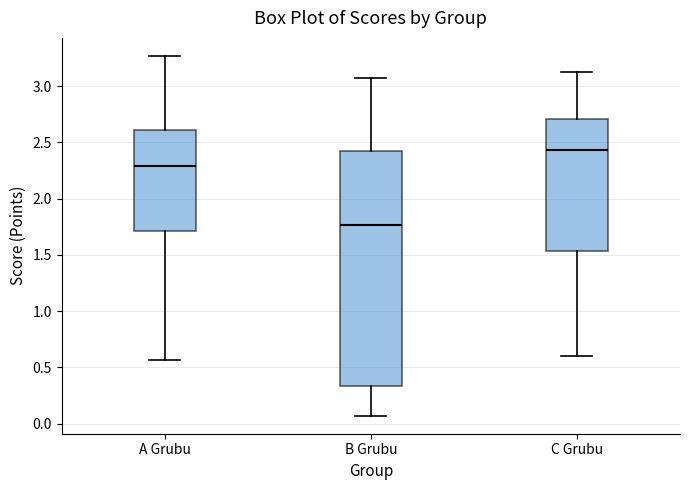

Which box is the tallest, from its lower edge to its upper edge?

B Grubu